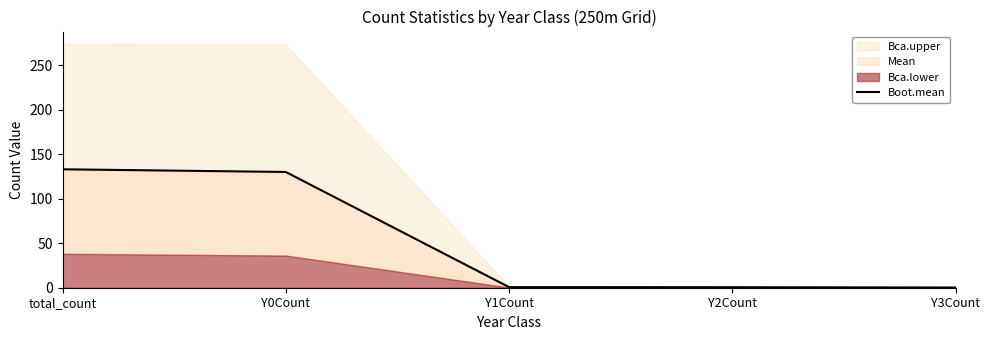

Reading left to right, what are all the values shown in this chart?

133.0	130.0	0.7	0.6	0.2